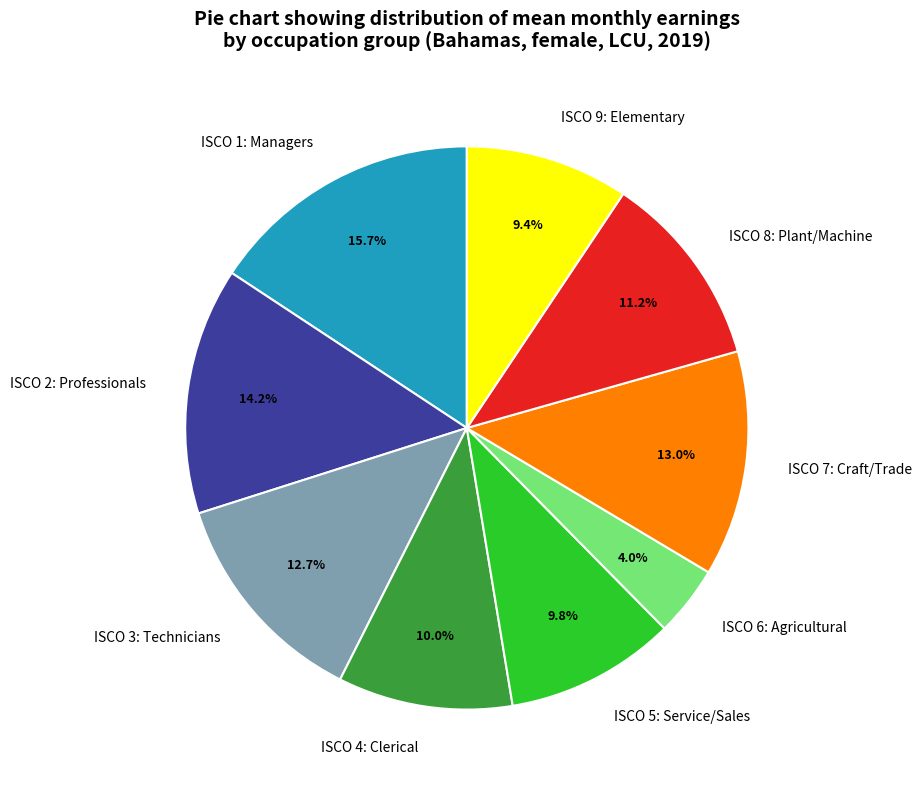

What is the smallest slice in the pie chart?

ISCO 6: Agricultural